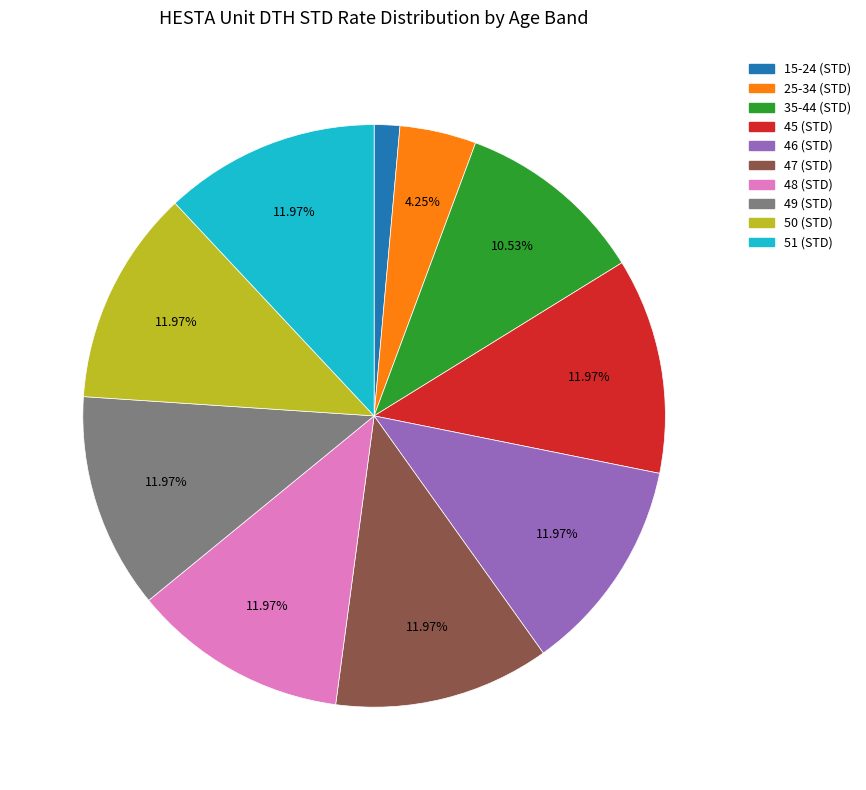

The 15-24 (STD) slice represents 12% of the pie. True or false?

False